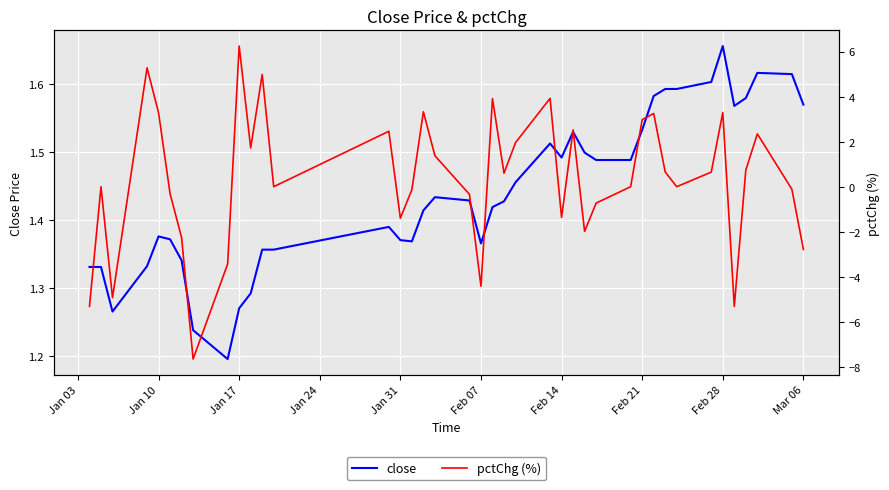

Which category has the highest value in the close series?

Feb 28